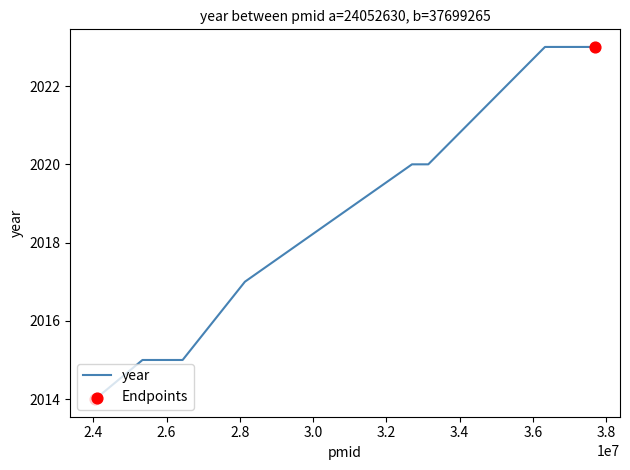

What is the minimum value shown in the chart?

2014